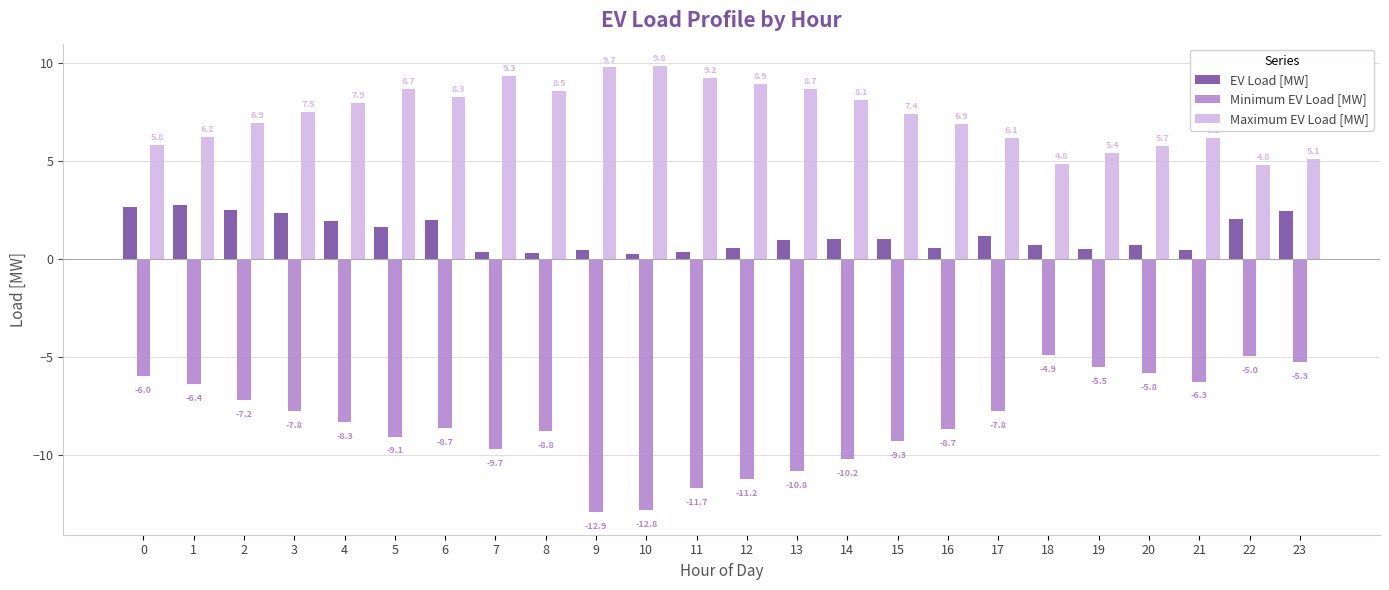

What are all the series names shown in the legend?

EV Load [MW], Minimum EV Load [MW], Maximum EV Load [MW]